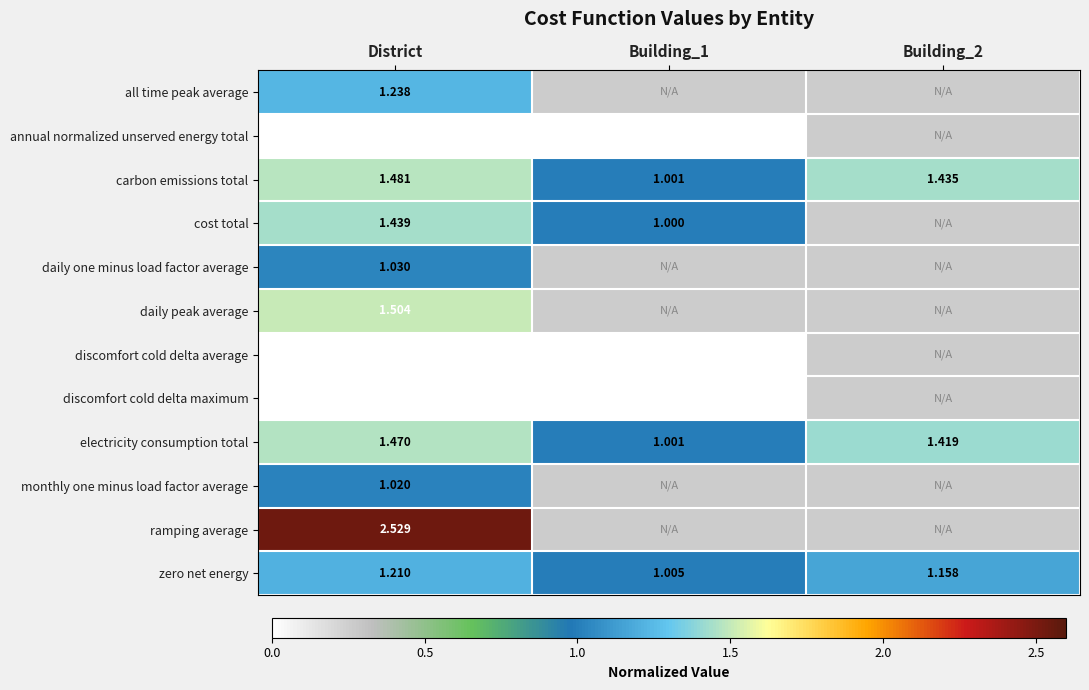

Is it true that daily one minus load factor average equals 0.6 at District?

False